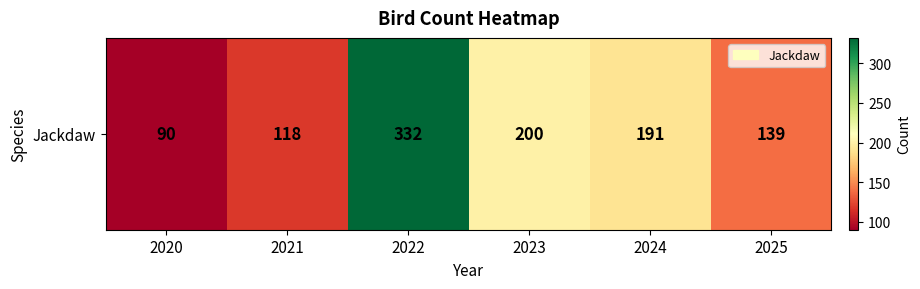

What is the smallest value displayed?

90